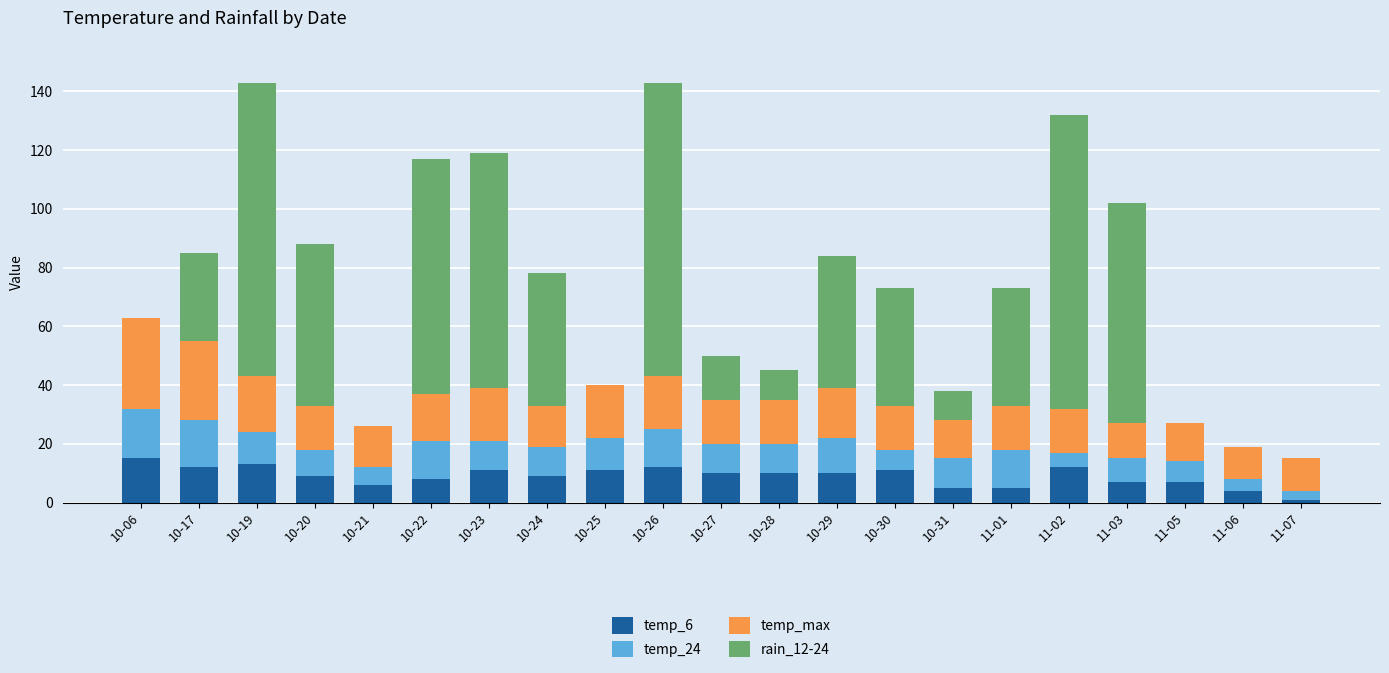

What is the difference between the temp_6 values at 10-25 and 10-24?

2